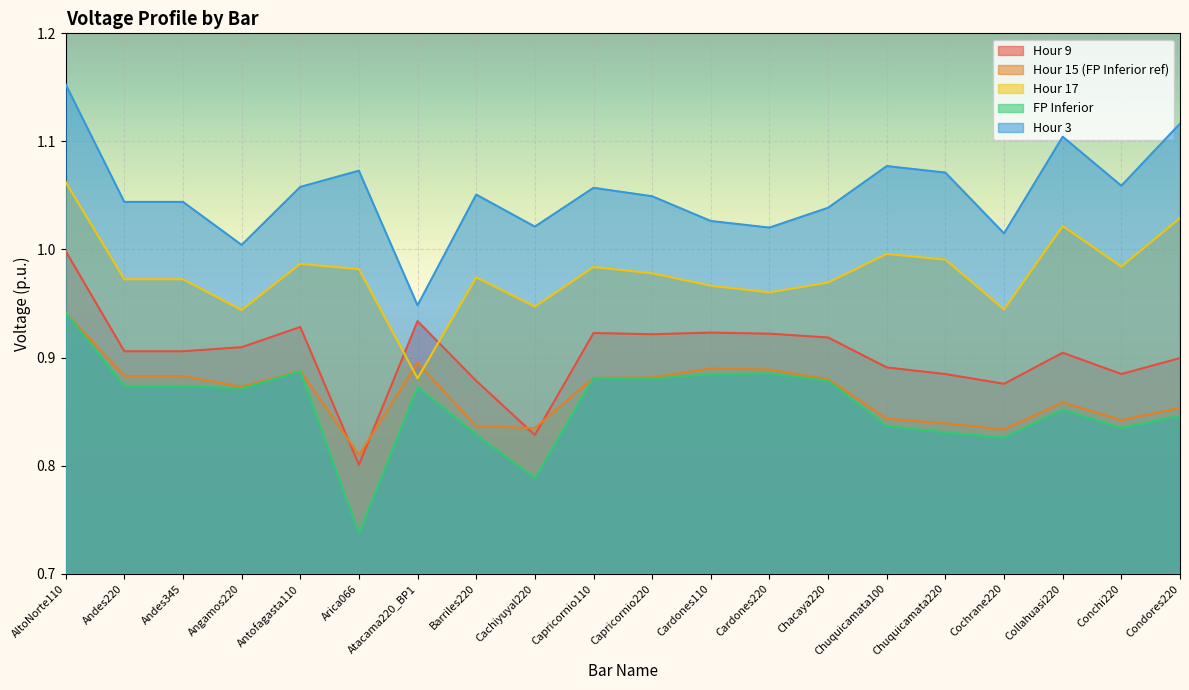

Which category has the lowest value in the Hour 15 (FP Inferior ref) series?

Arica066